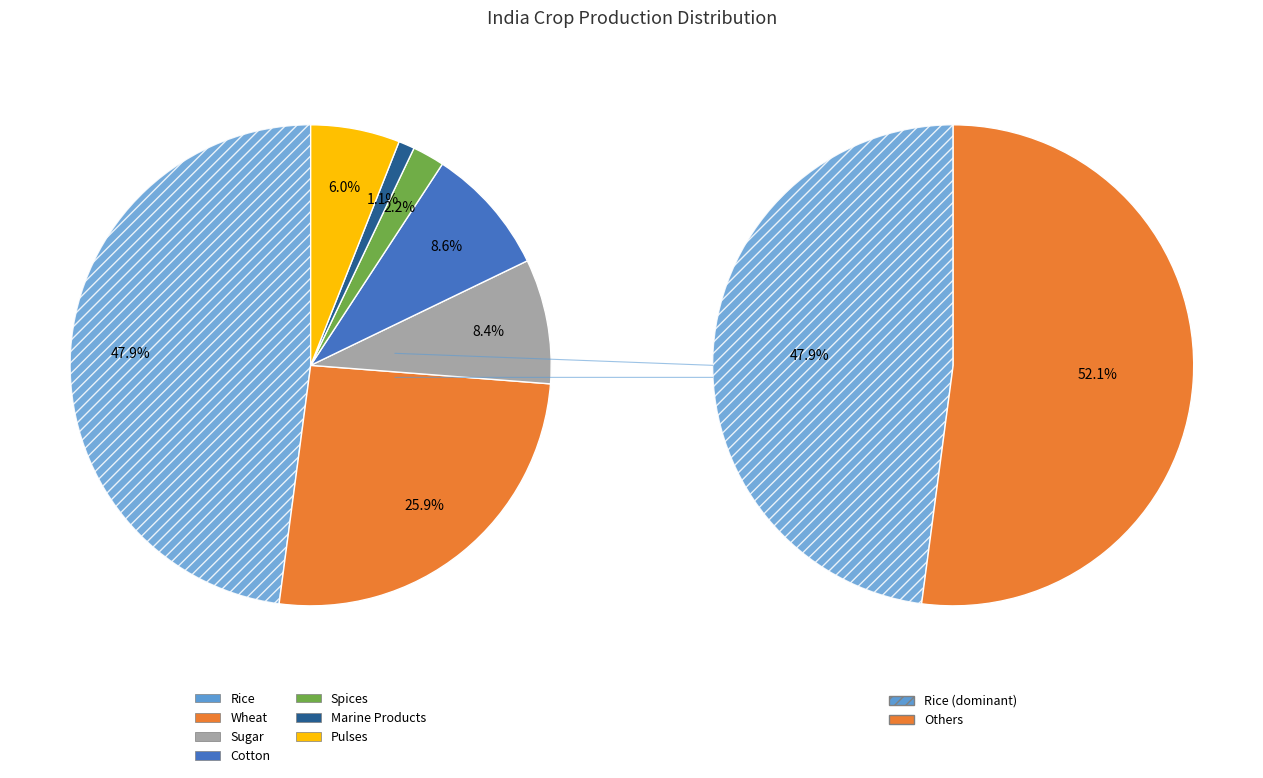

The Pulses slice represents 18% of the pie. True or false?

False